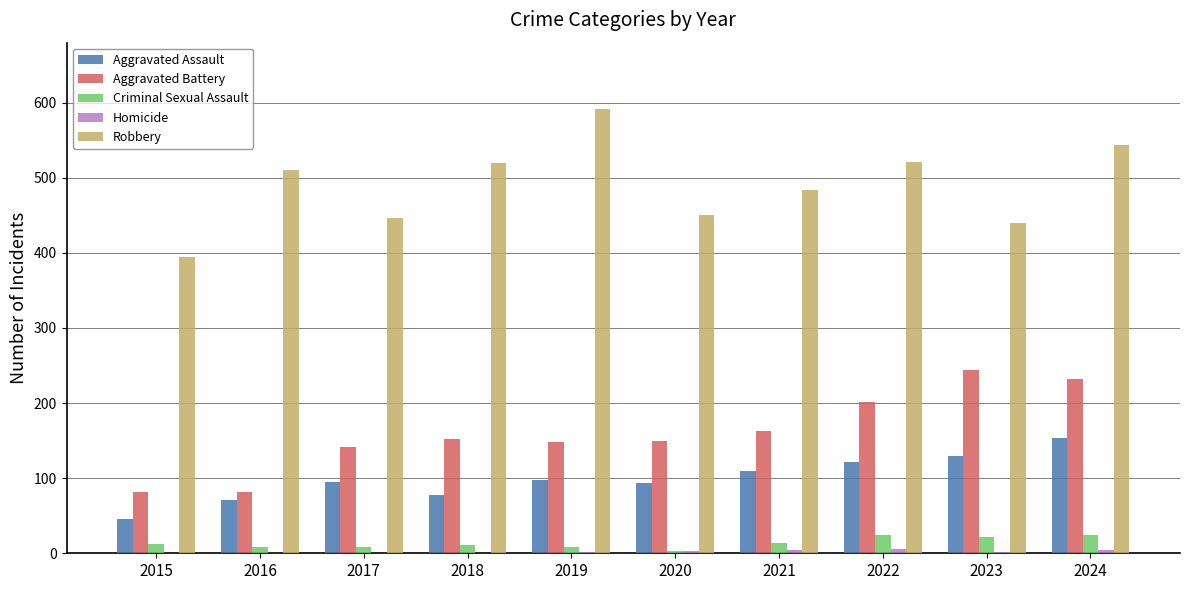

What is the sum of all Aggravated Assault values?

995